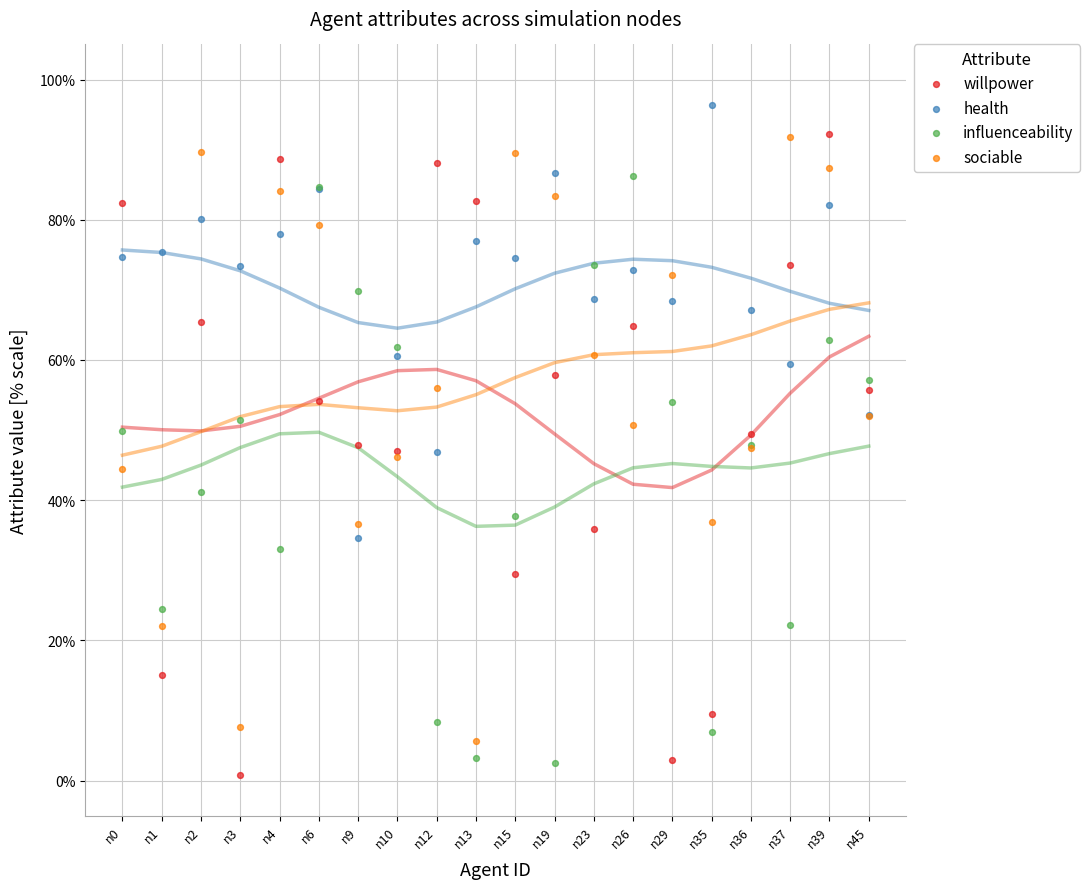

What are all the series names shown in the legend?

willpower, health, influenceability, sociable